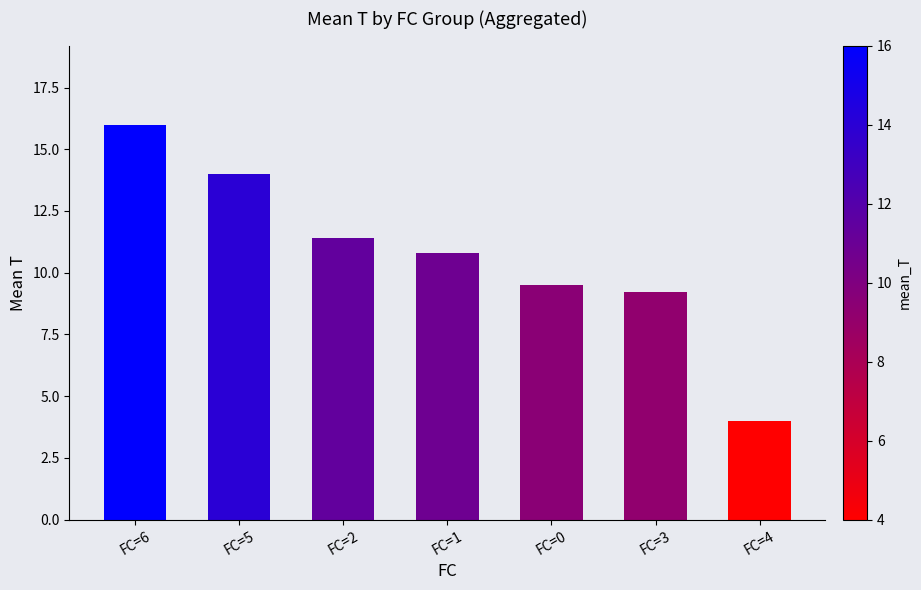

Which category has the highest value across all series?

FC=6